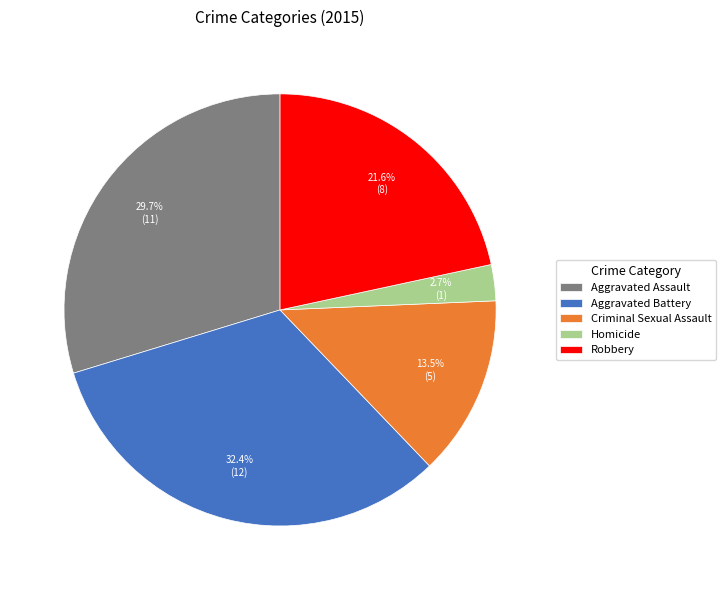

To the nearest percent, what percentage of the pie is Aggravated Battery?

32%